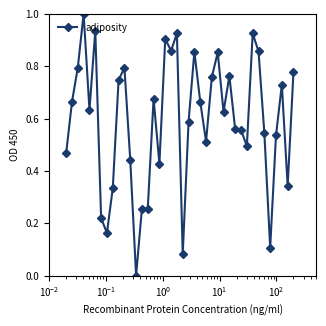

How many interior local valleys (lower than both neighbors) does the data have?

12